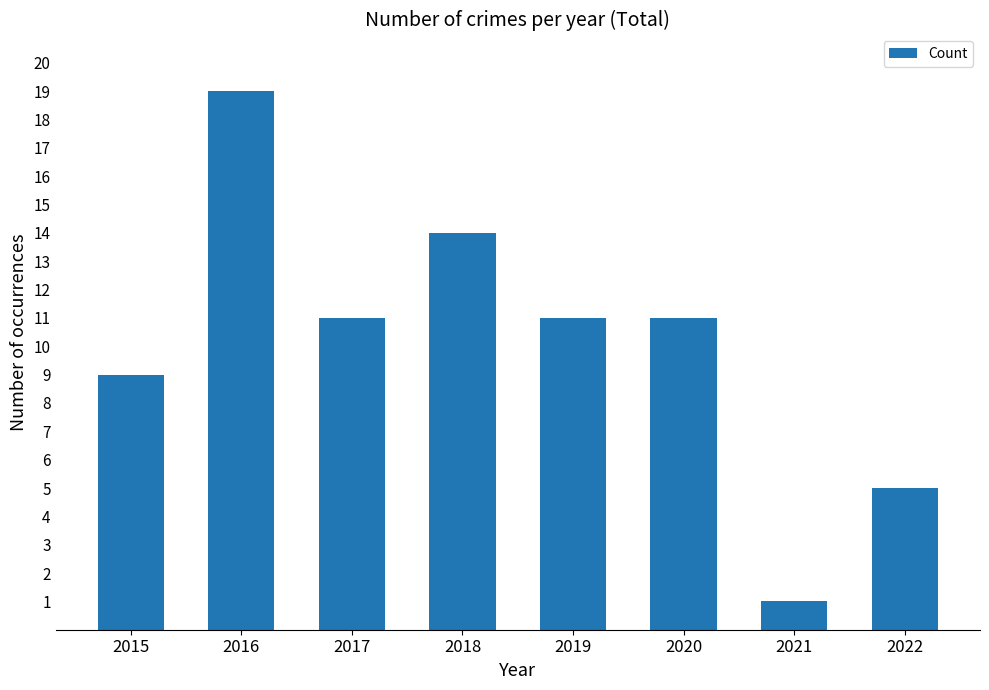

What value does the data have at 2016?

19